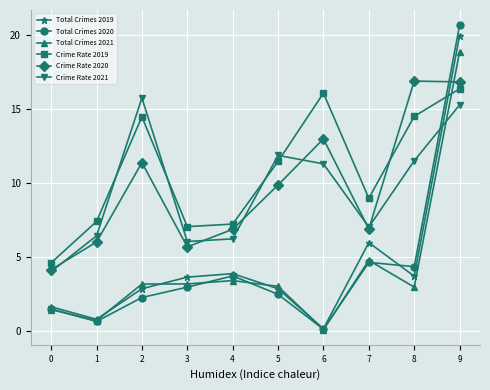

How many interior local valleys does the Crime Rate 2020 series have?

2